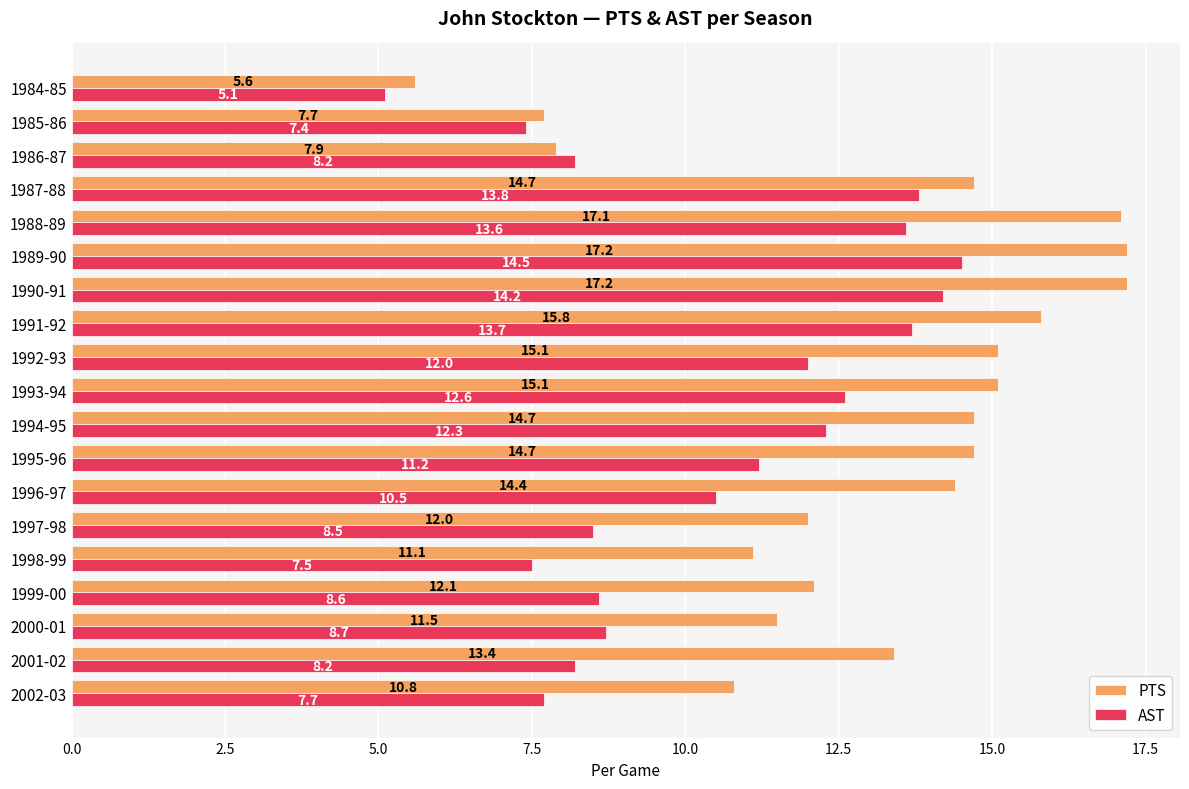

What are all the series names shown in the legend?

PTS, AST